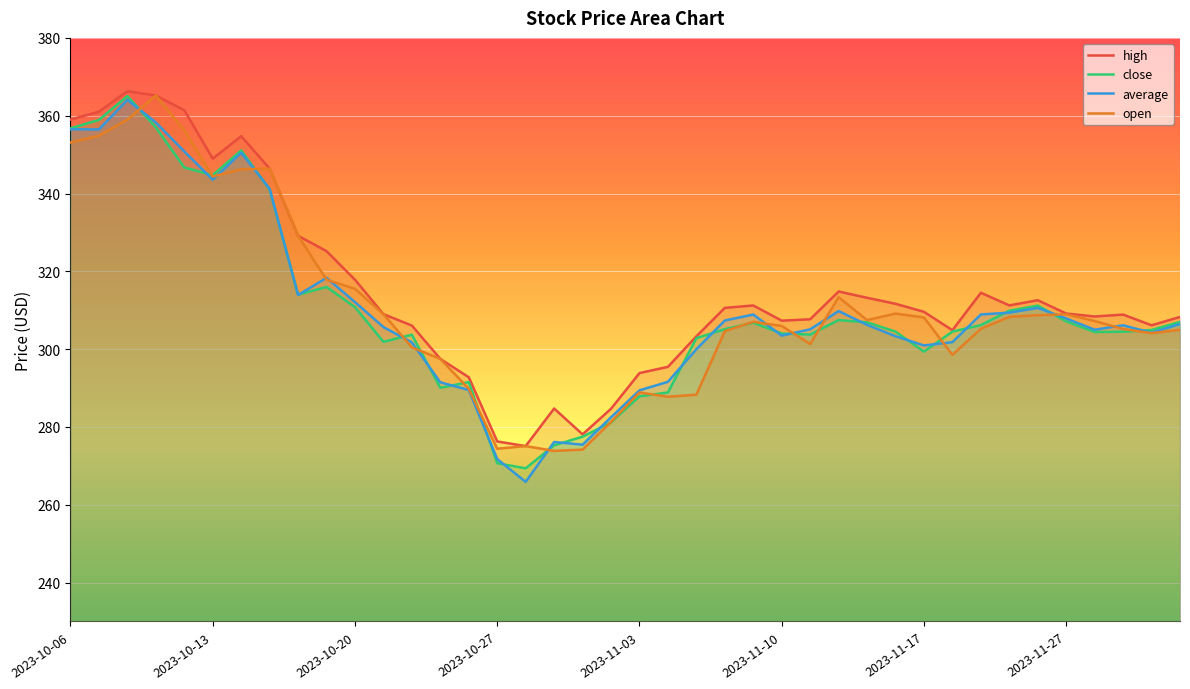

What is the total value across all series at 2023-10-27?

1093.1